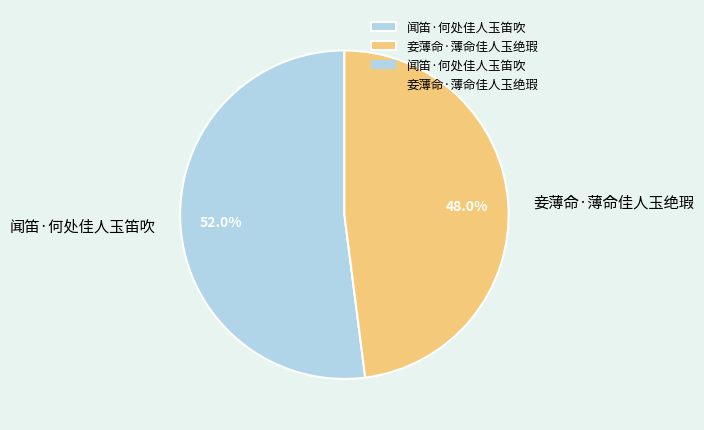

Which category has the biggest portion of the pie?

闻笛·何处佳人玉笛吹